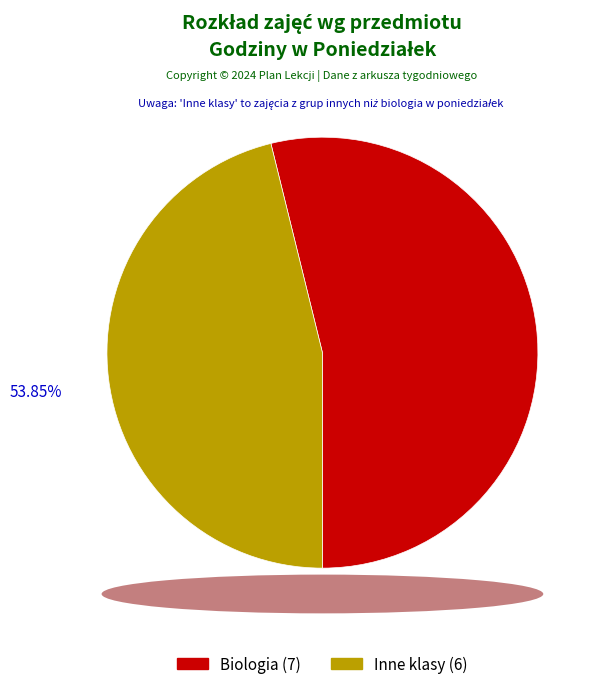

Does any single category account for the majority?

Yes